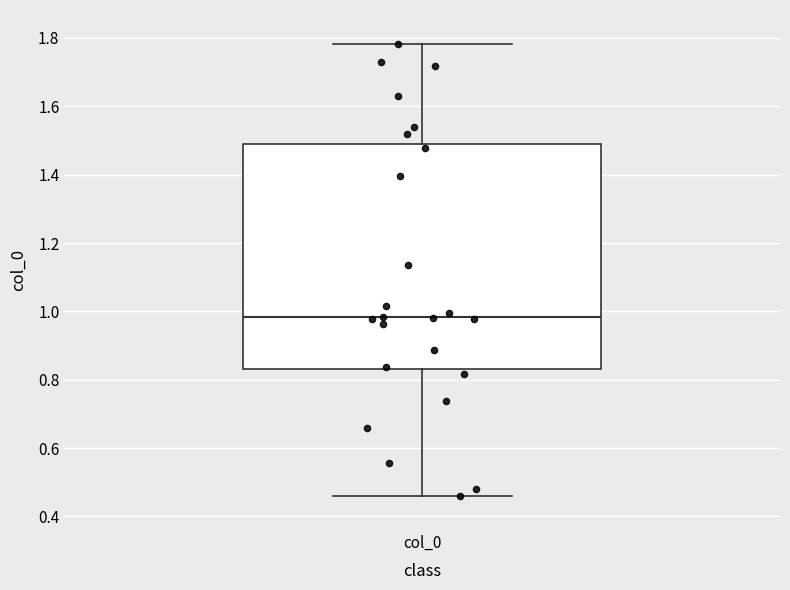

Transcribe this box plot: give where the median line is, the range the box spans, and where the two whiskers end, as read against the y-axis. The values are not printed on the chart, so give them approximately, as read against the axis.

median 0.98, box 0.84 to 1.48, whiskers 0.46 to 1.78